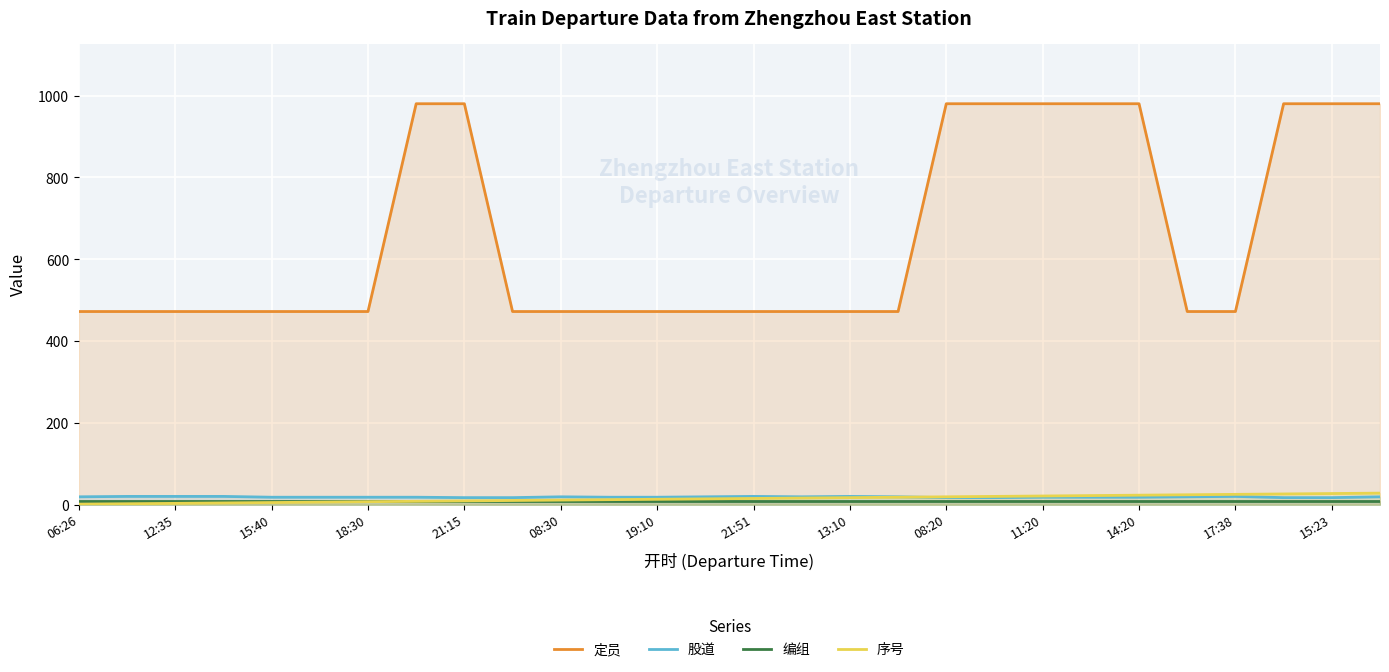

Which series has the widest spread of values?

定员